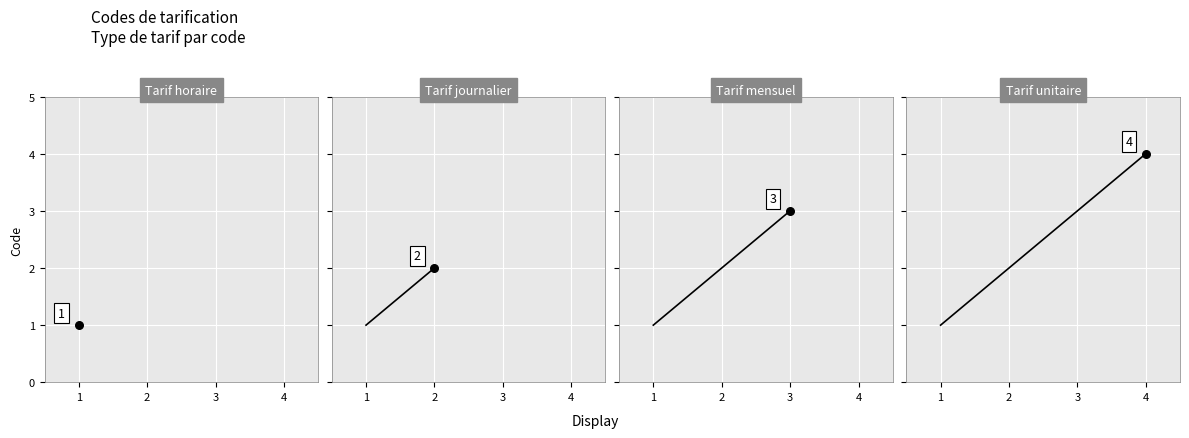

Approximately how many times larger is the value at 4 compared to 1?

4.0